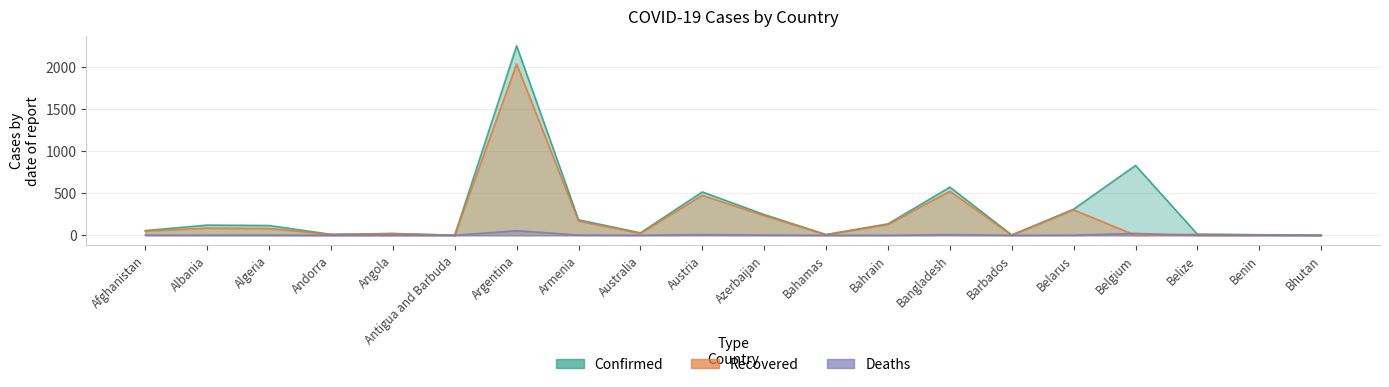

Between Bahamas and Andorra, which is larger?

Andorra